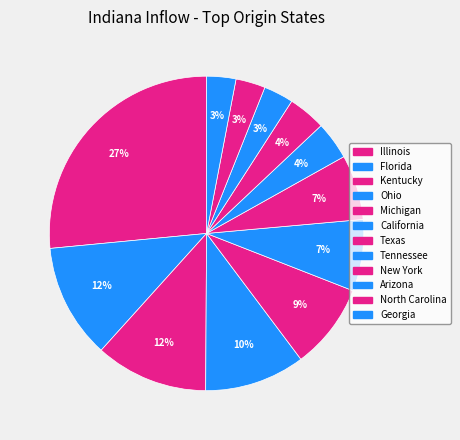

What is the change in value from Kentucky to North Carolina?

-4410